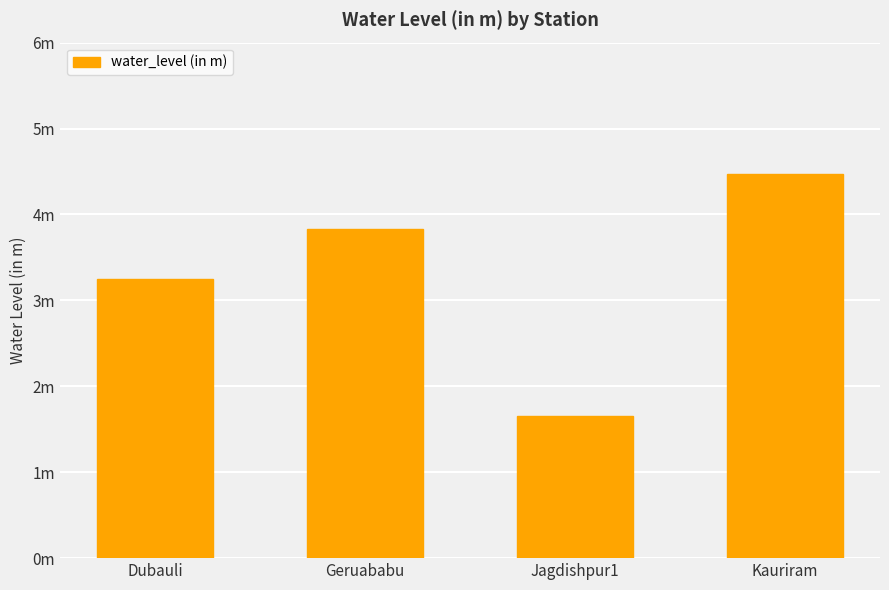

The value at Kauriram is 6.1. True or false?

False